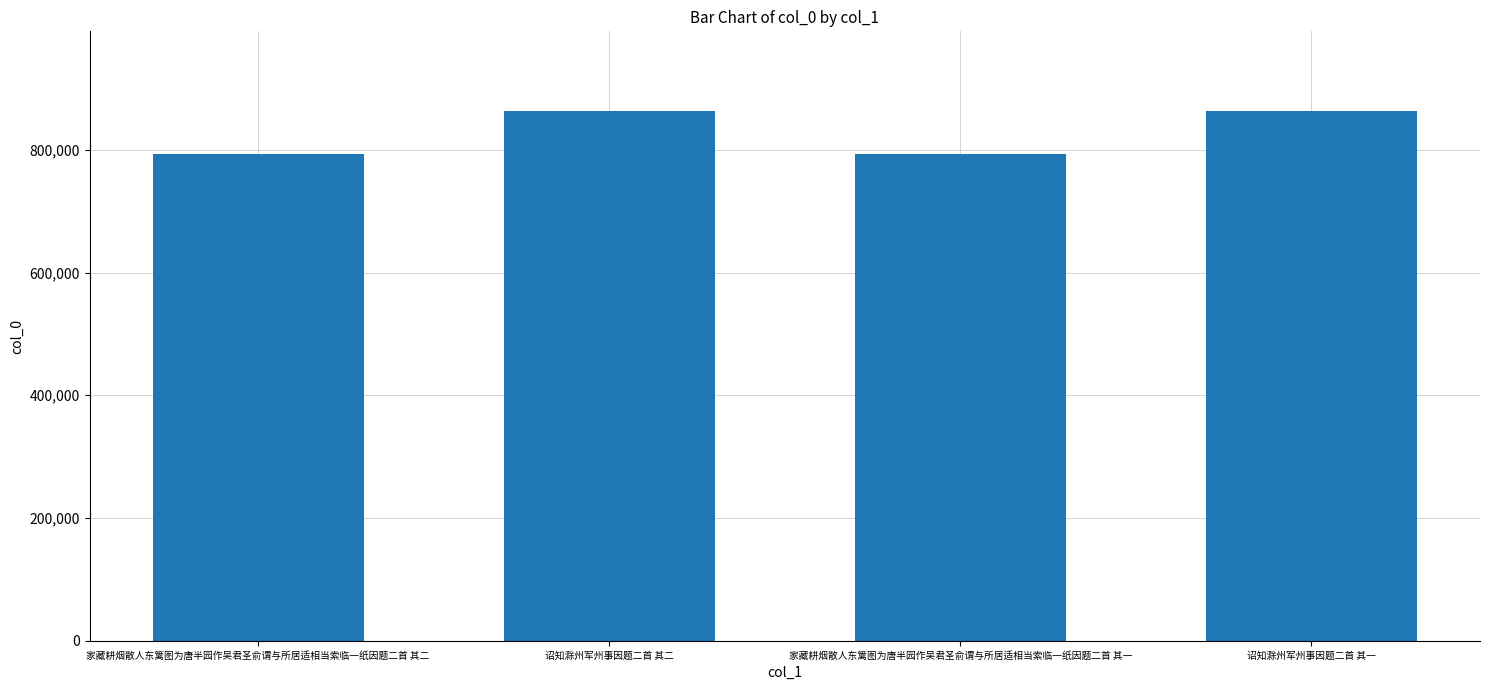

The chart shows a value of 863479 at 诏知滁州军州事因题二首 其二. True or false?

True